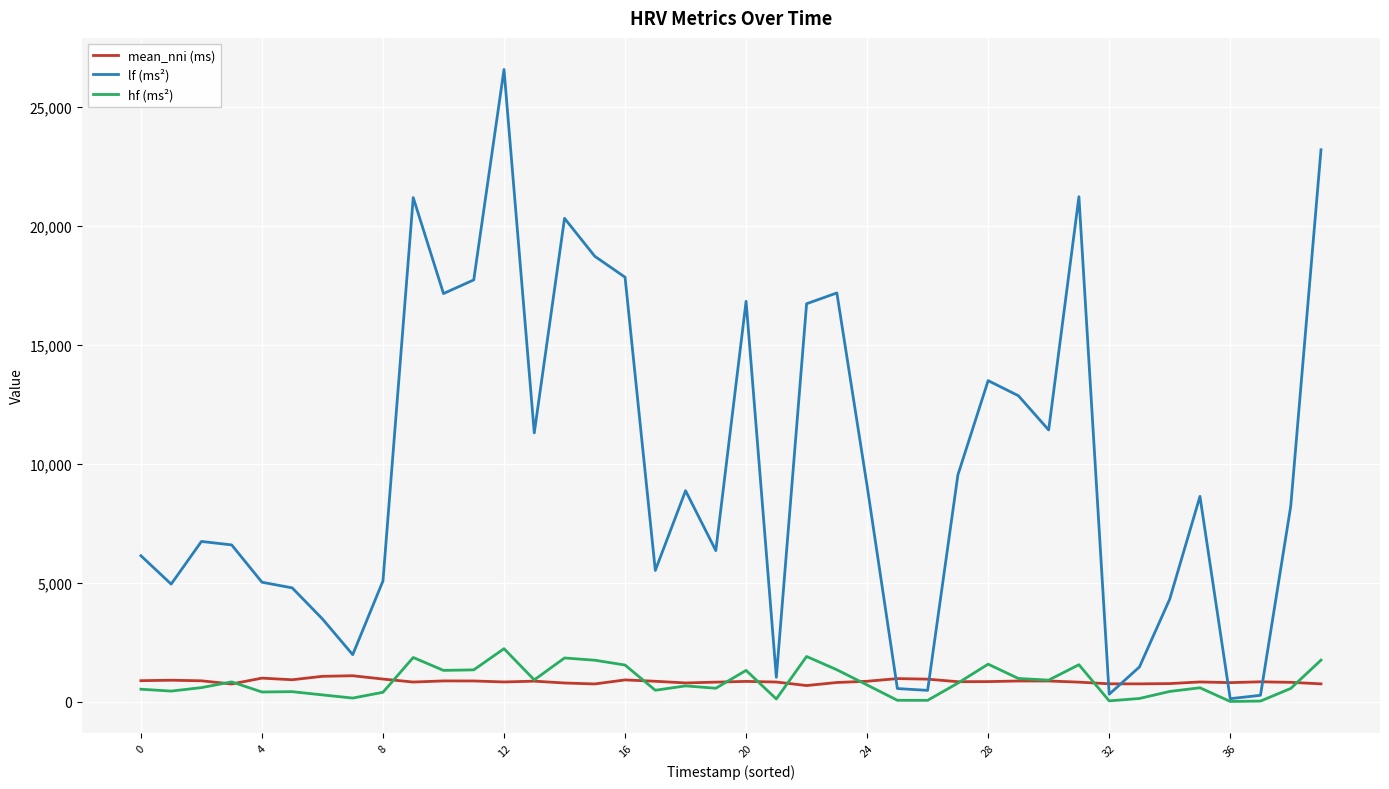

How many interior local valleys does the lf (ms²) series have?

11